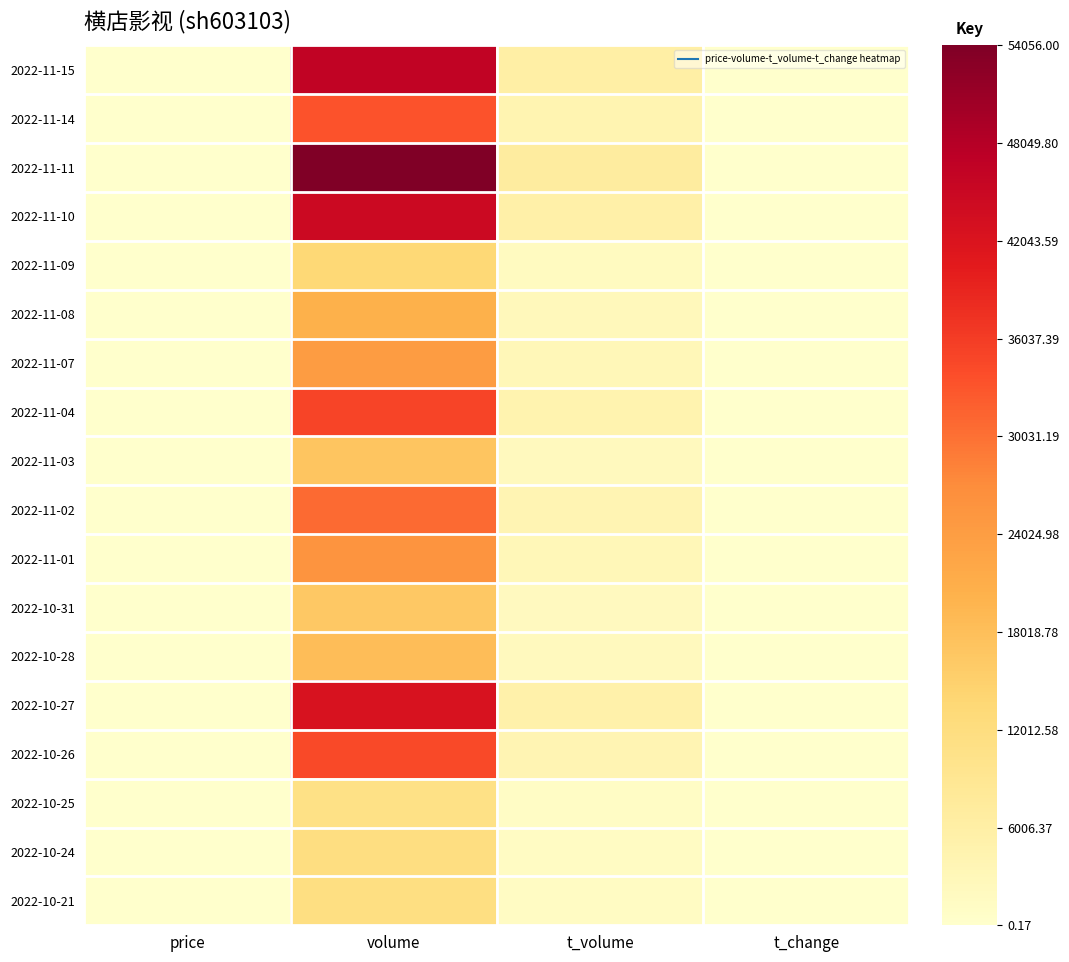

Between volume and t_change, which is larger?

volume